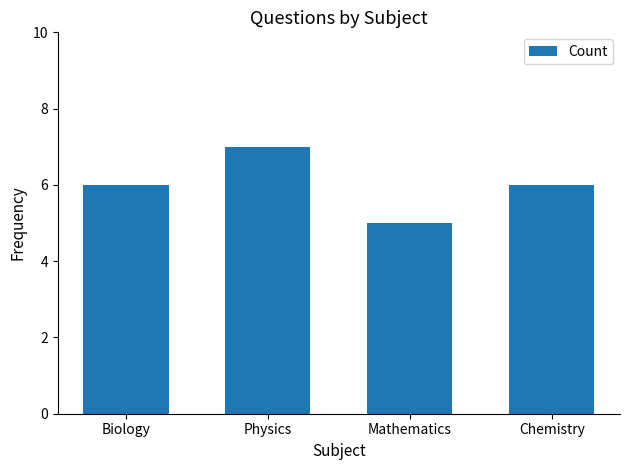

Reading left to right, transcribe all the data shown in this chart.

Biology=6	Physics=7	Mathematics=5	Chemistry=6